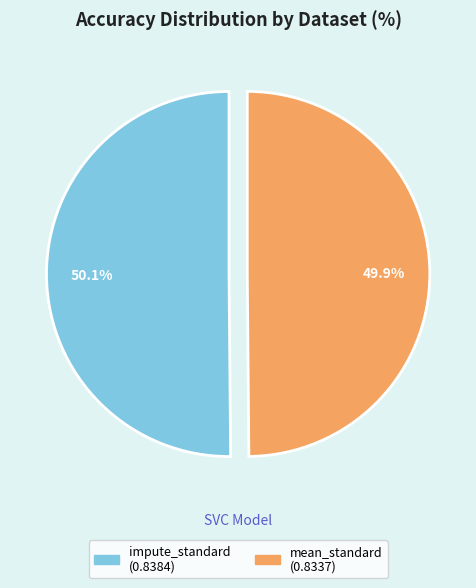

How many segments does this pie chart have?

2